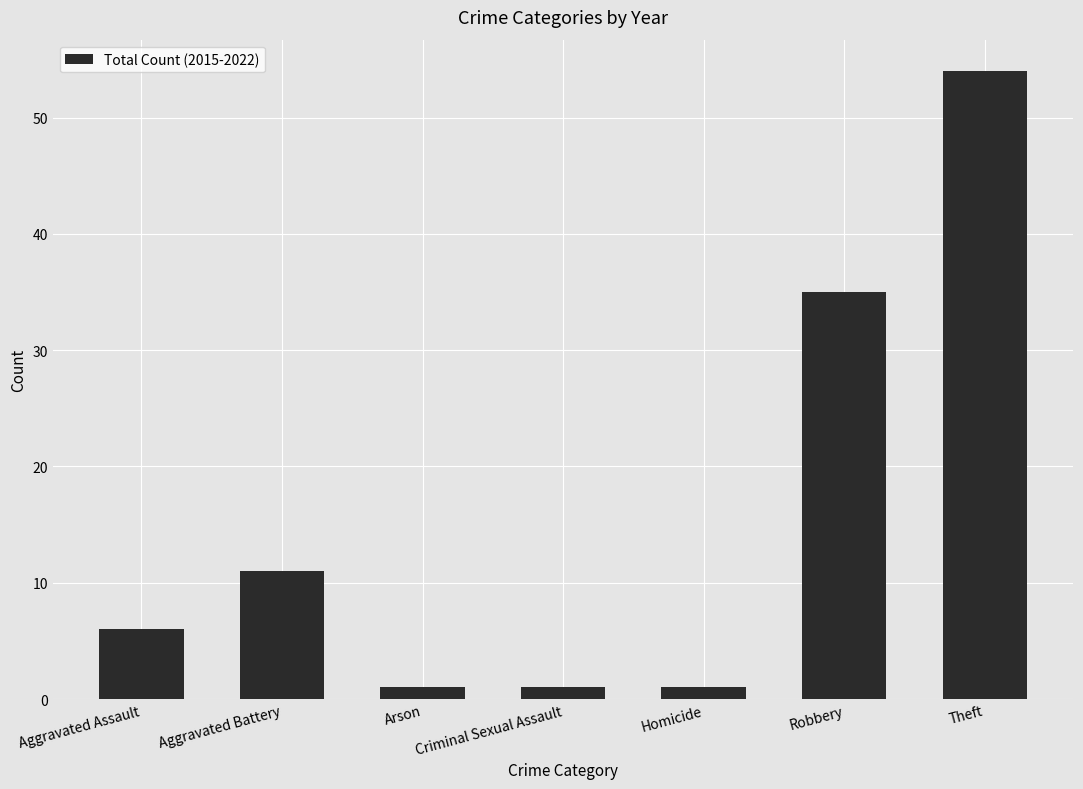

Reading left to right, extract all data points from this chart.

6	11	1	1	1	35	54